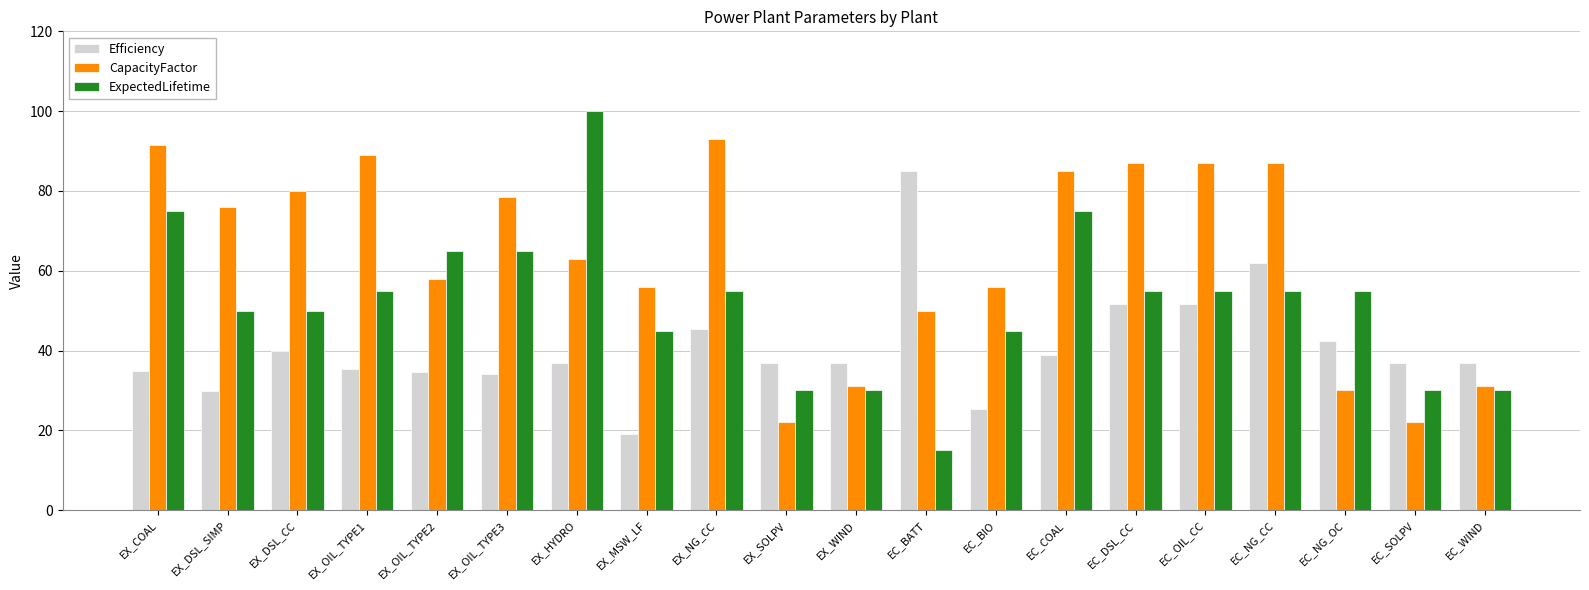

At how many categories does at least one series exceed 20?

20